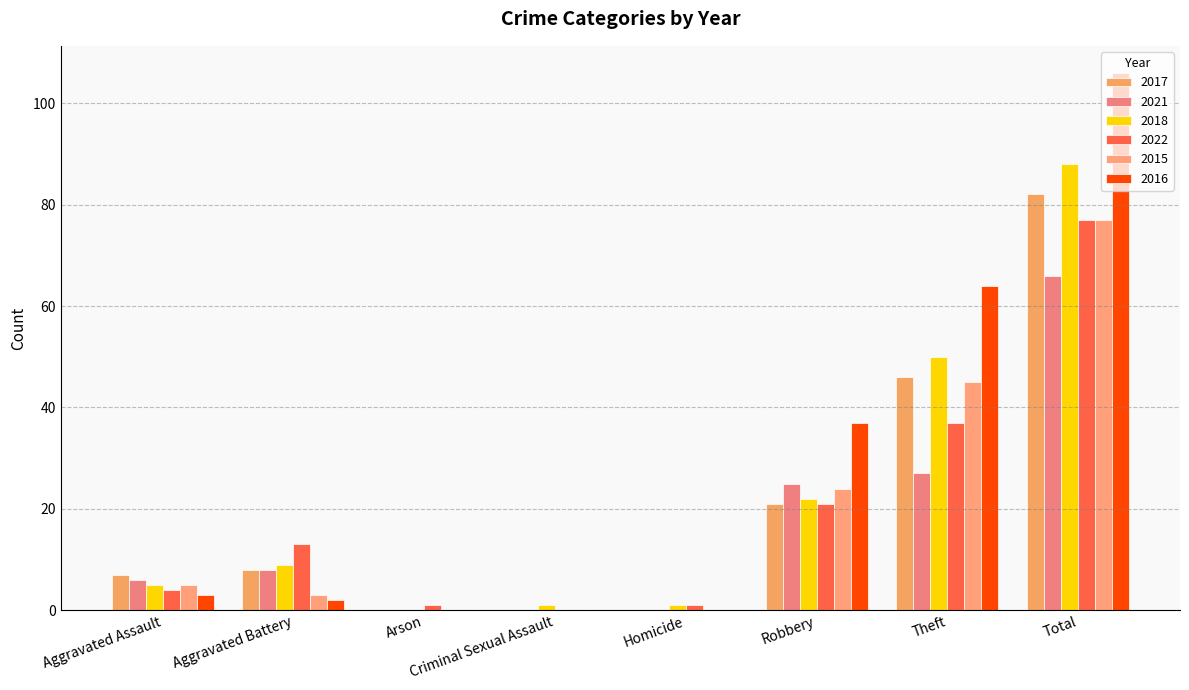

Is it true that 2015 equals 41 at Homicide?

False